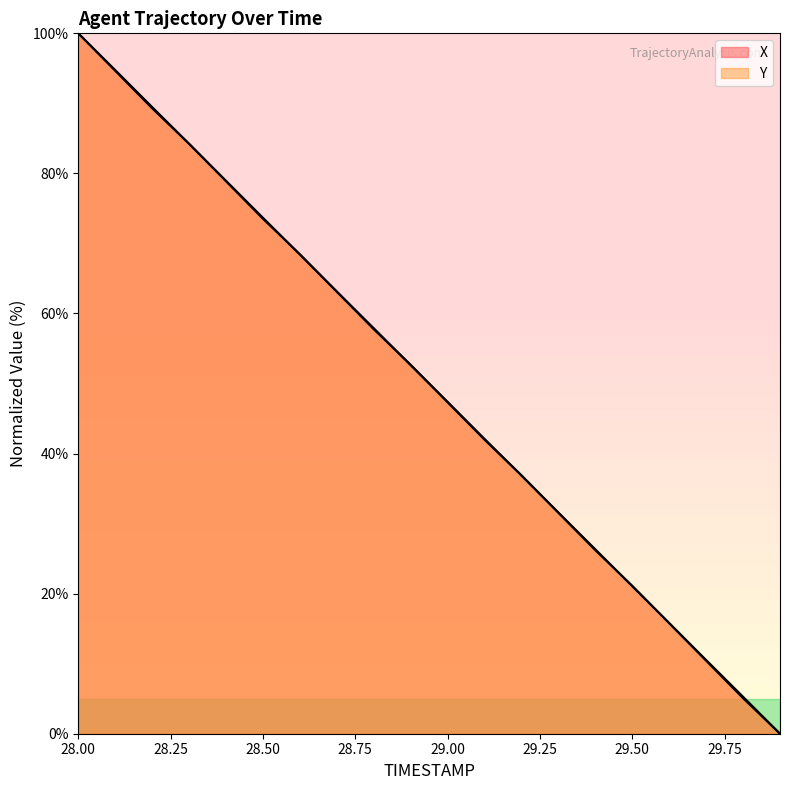

What is the difference between the Y values at 28.9 and 29.4?

26.5